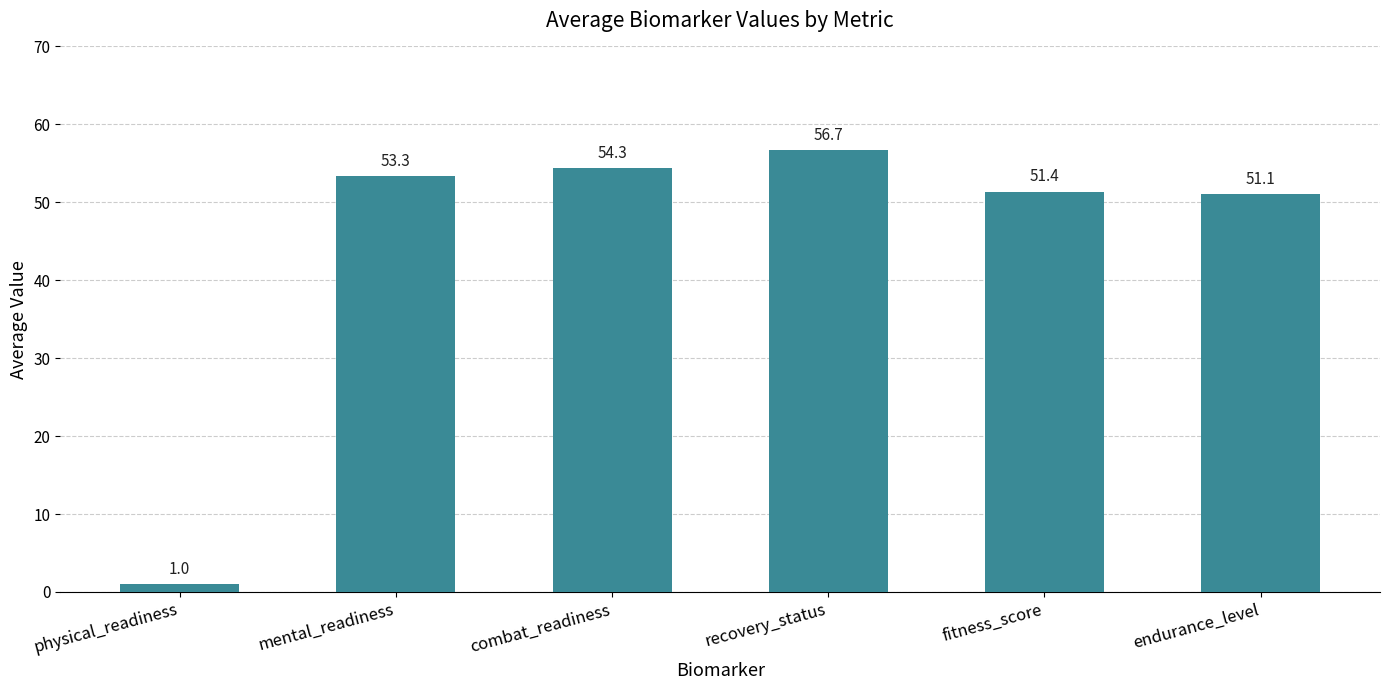

Approximately how many times larger is the value at combat_readiness compared to mental_readiness?

1.0